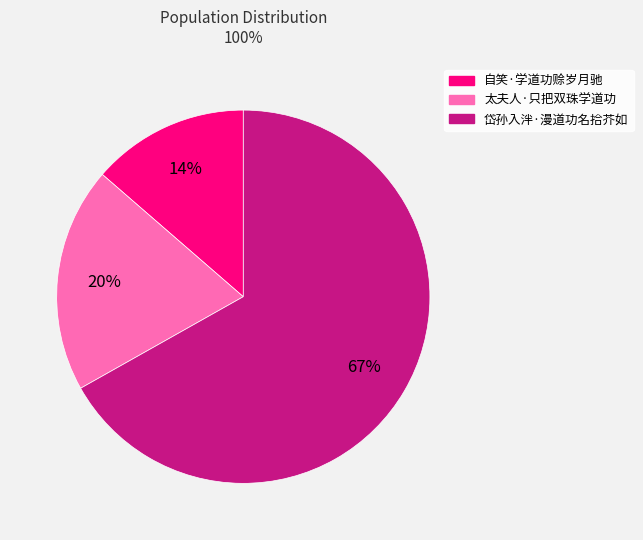

How many segments does this pie chart have?

3